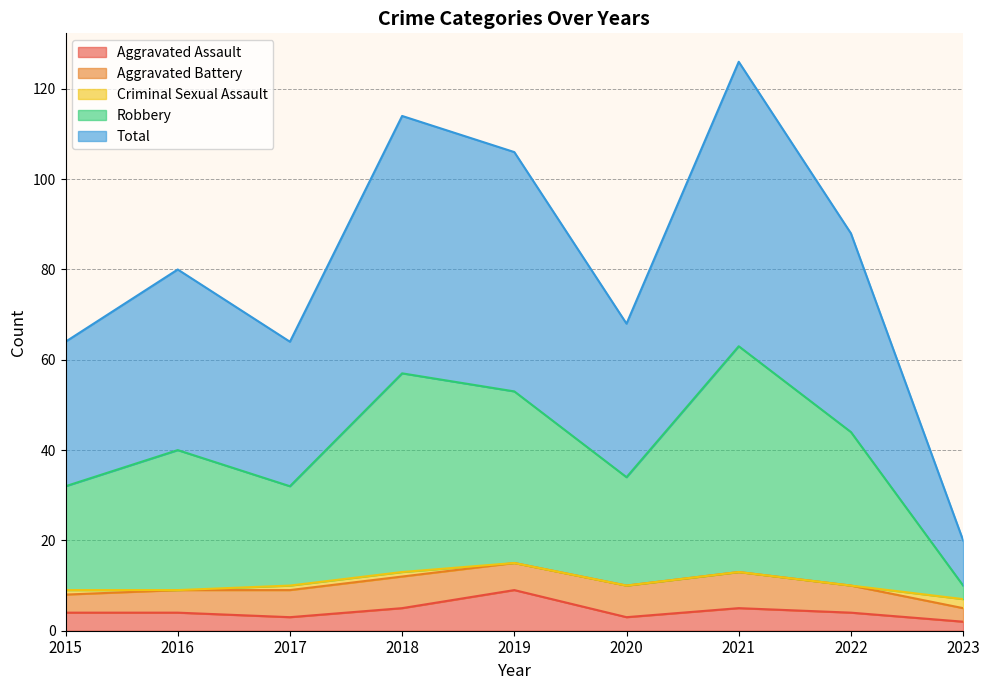

At which category does the chart reach its peak across all series?

2021